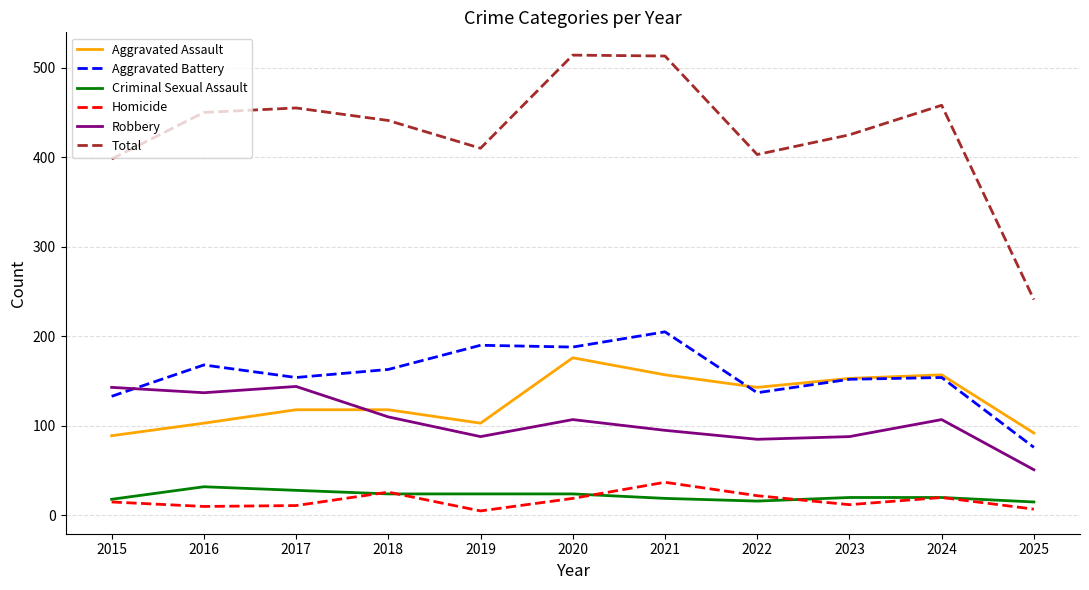

True or false: Aggravated Battery and Criminal Sexual Assault cross at least once.

False